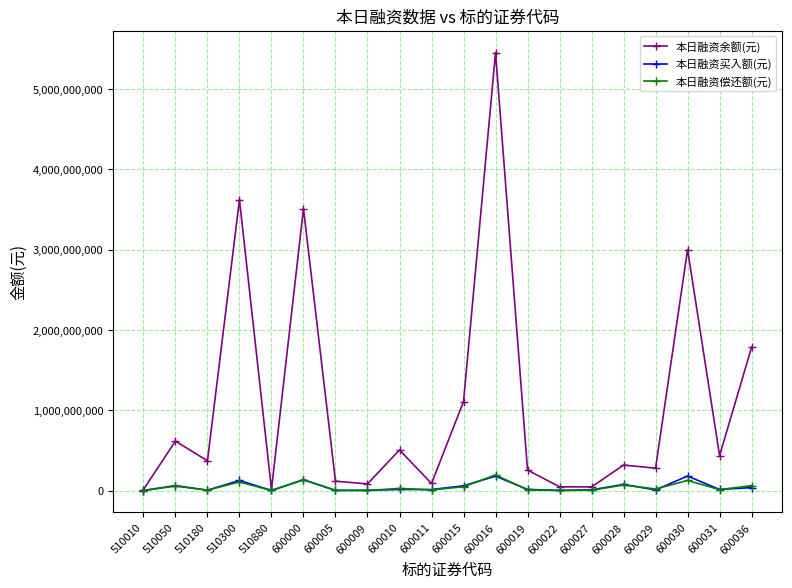

The value of 本日融资余额(元) at 510050 is 890555960. True or false?

False